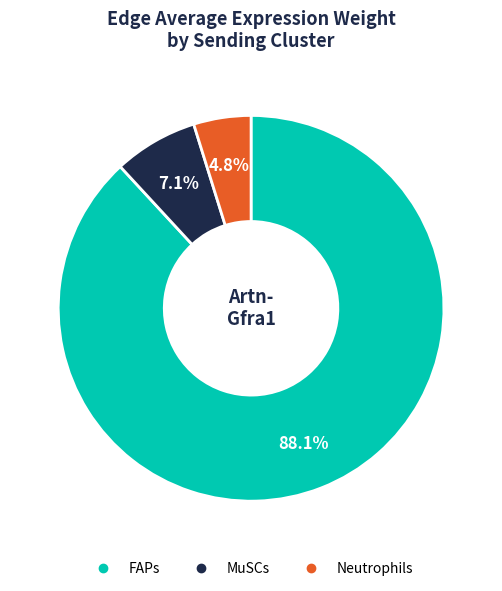

Rank the categories by value from highest to lowest.

FAPs, MuSCs, Neutrophils